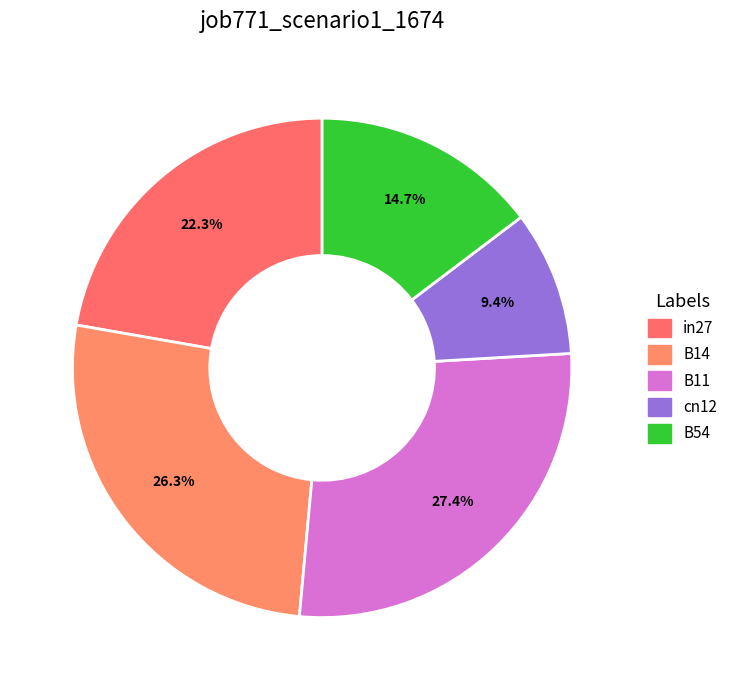

To the nearest percent, what is the difference between the B54 and B14 slice percentages?

12%